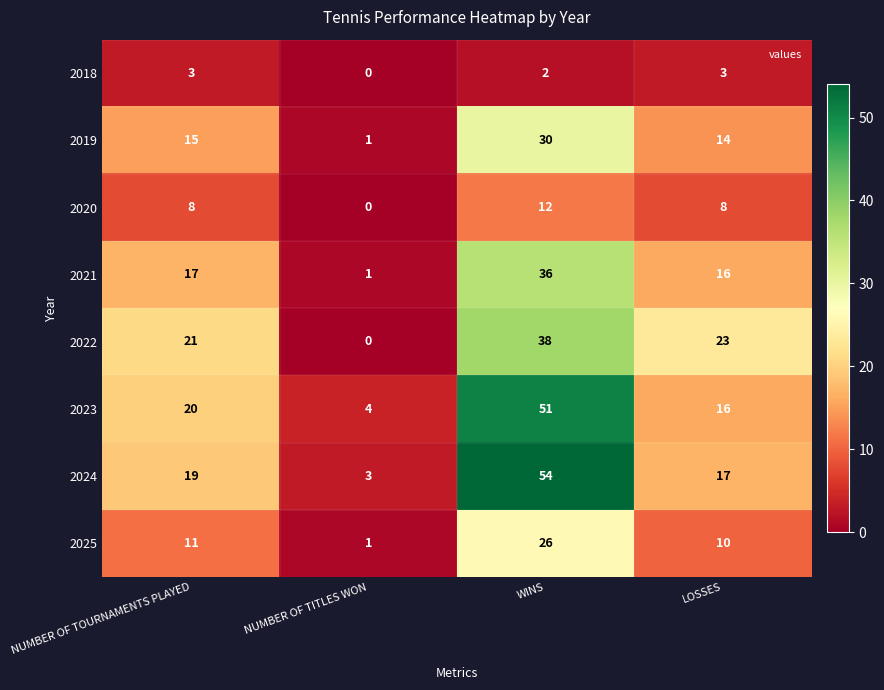

What is the sum of the 2020 values at NUMBER OF TOURNAMENTS PLAYED and NUMBER OF TITLES WON?

8